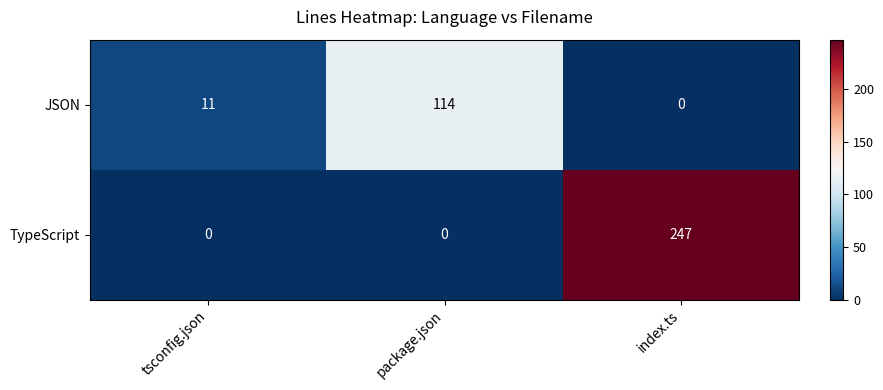

What is the sum of all TypeScript values?

247